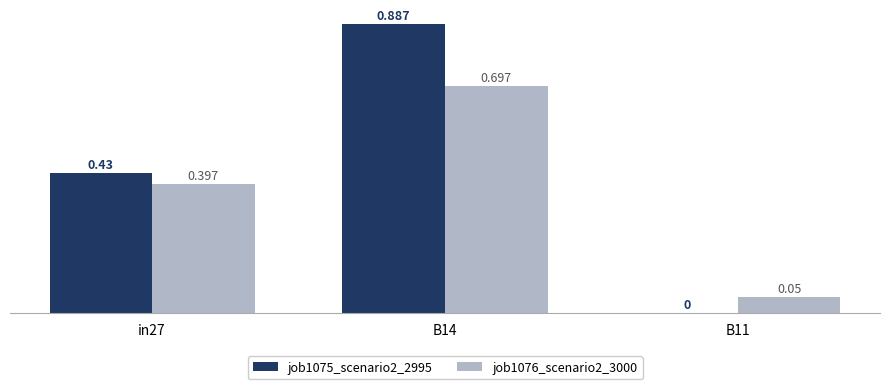

Is the value of job1075_scenario2_2995 at B14 greater than the value of job1076_scenario2_3000 at B14?

Yes